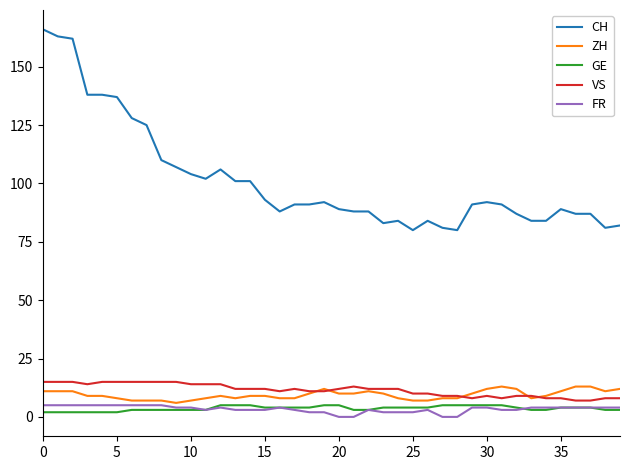

True or false: FR and CH intersect in this chart.

False